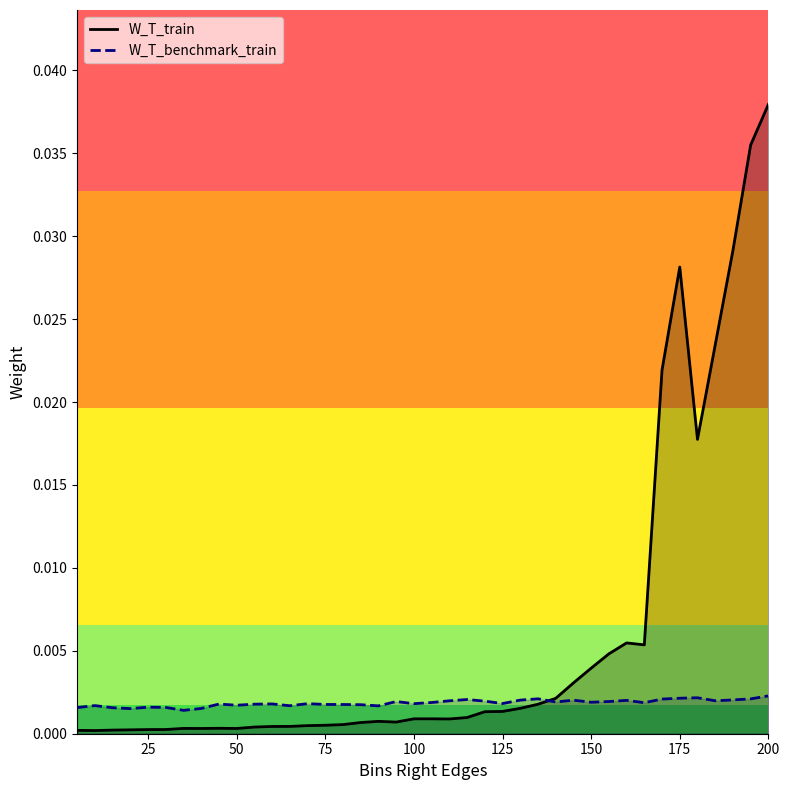

Rank the series by their maximum value, from highest to lowest.

W_T_train, W_T_benchmark_train